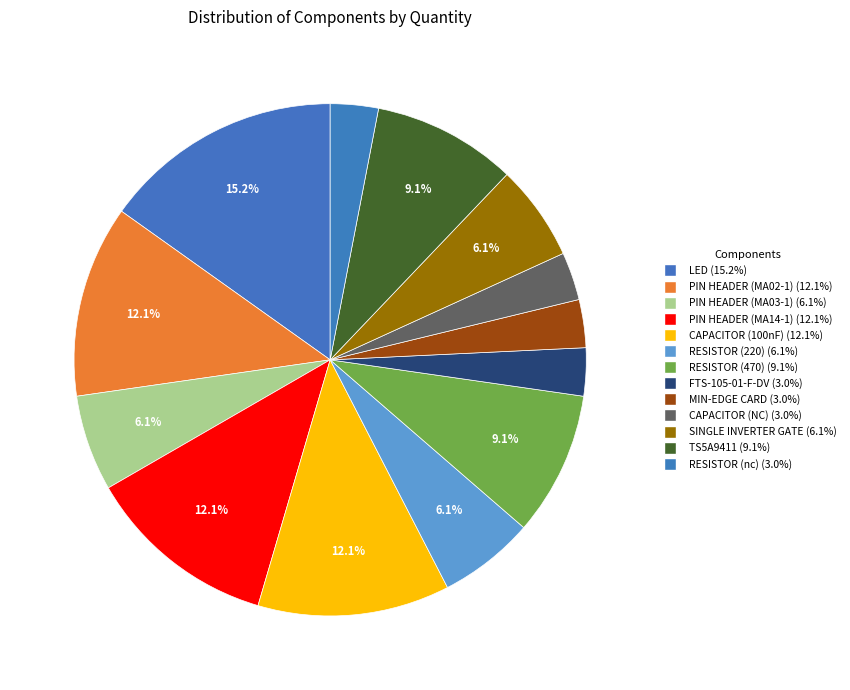

Which slice is the largest?

LED